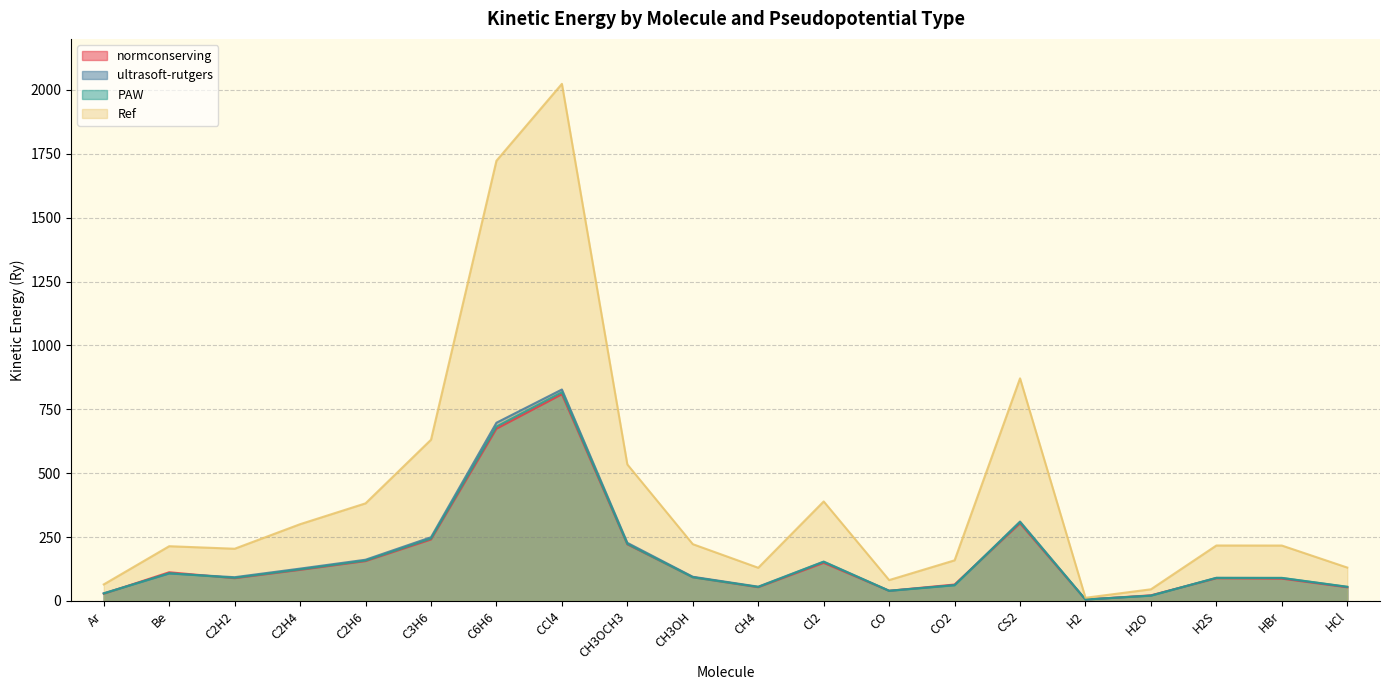

Which series has the largest total across all categories?

Ref